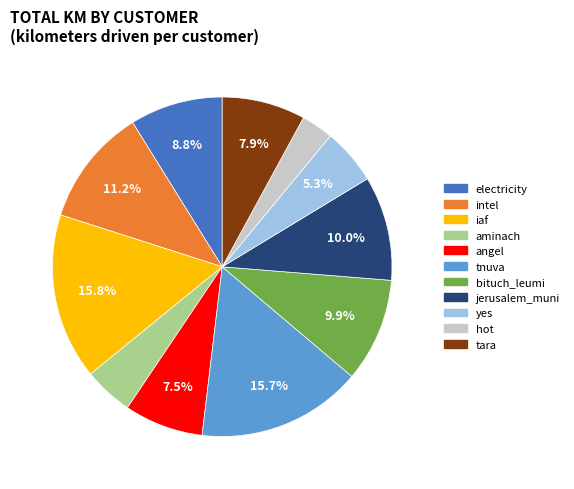

How many slices are in this pie chart?

11